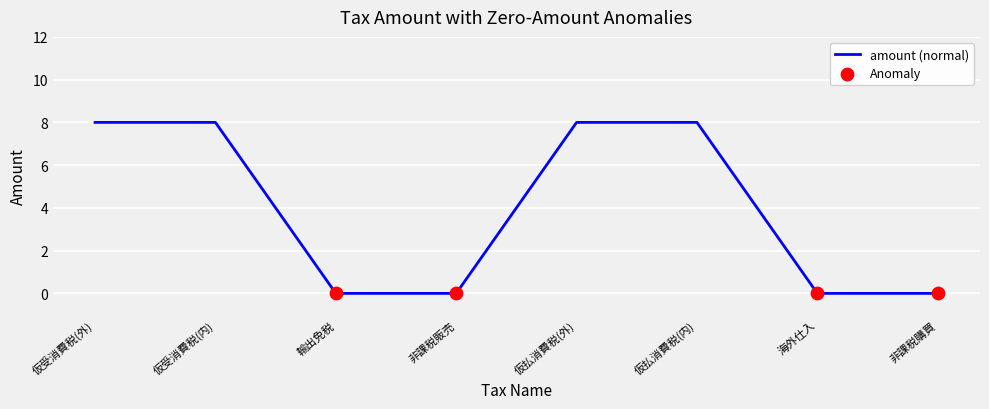

Which has a higher value, 仮受消費税(外) or 非課税購買?

仮受消費税(外)